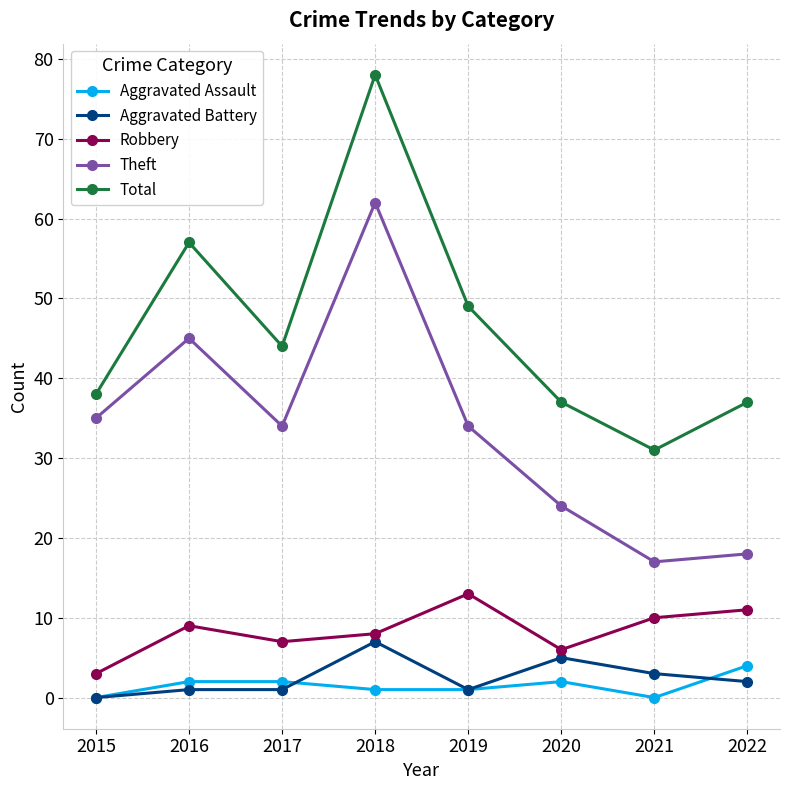

How many data points in Aggravated Assault are less than 2?

4